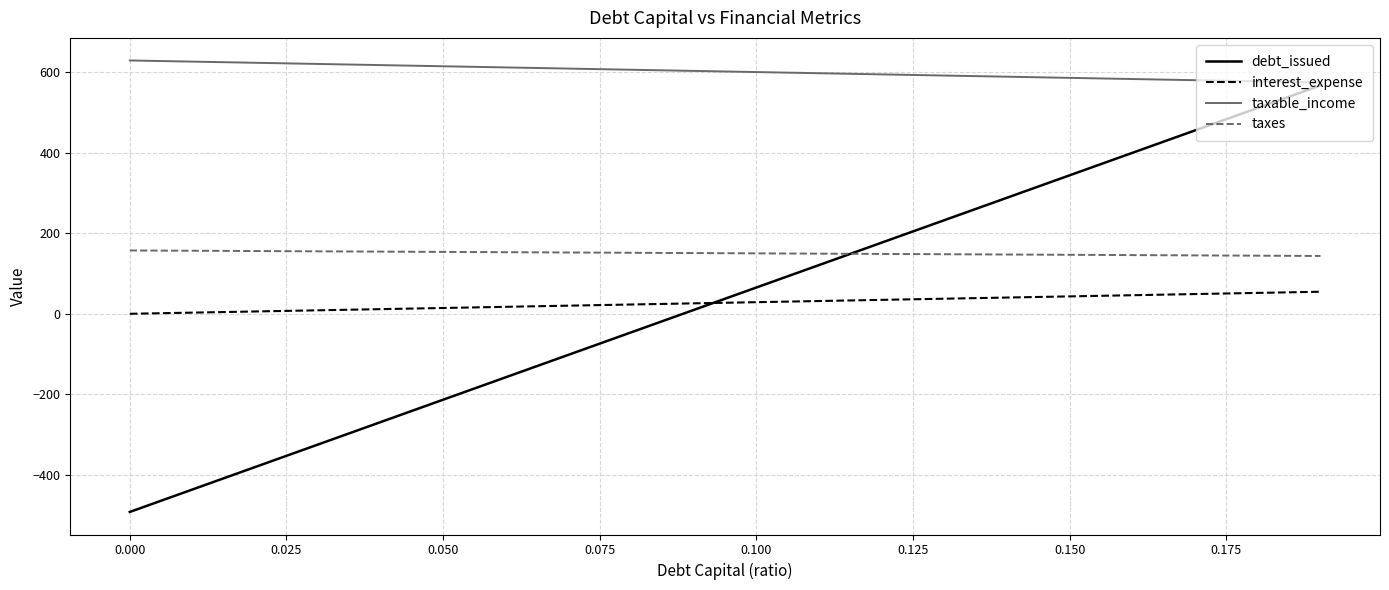

List the series in order of their peak value, lowest first.

interest_expense, taxes, debt_issued, taxable_income